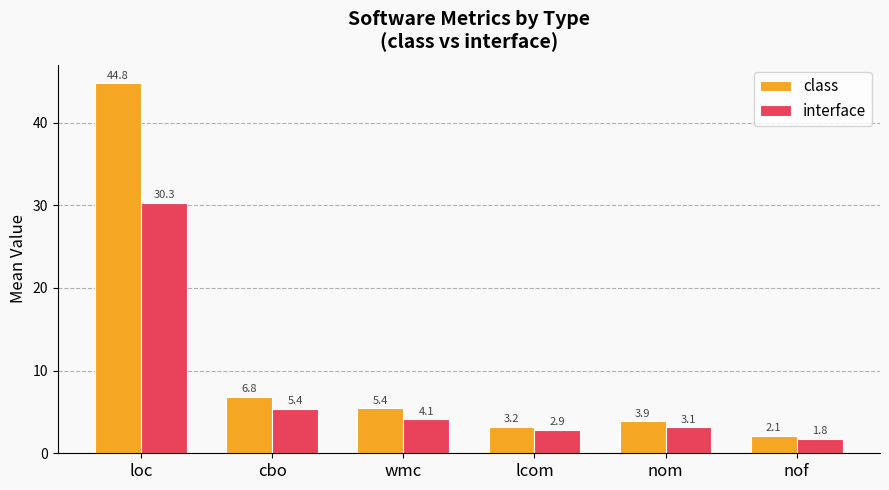

Reading left to right, what are all the values shown in this chart?

class: 44.8	6.8	5.4	3.2	3.9	2.1
interface: 30.3	5.4	4.1	2.9	3.1	1.8